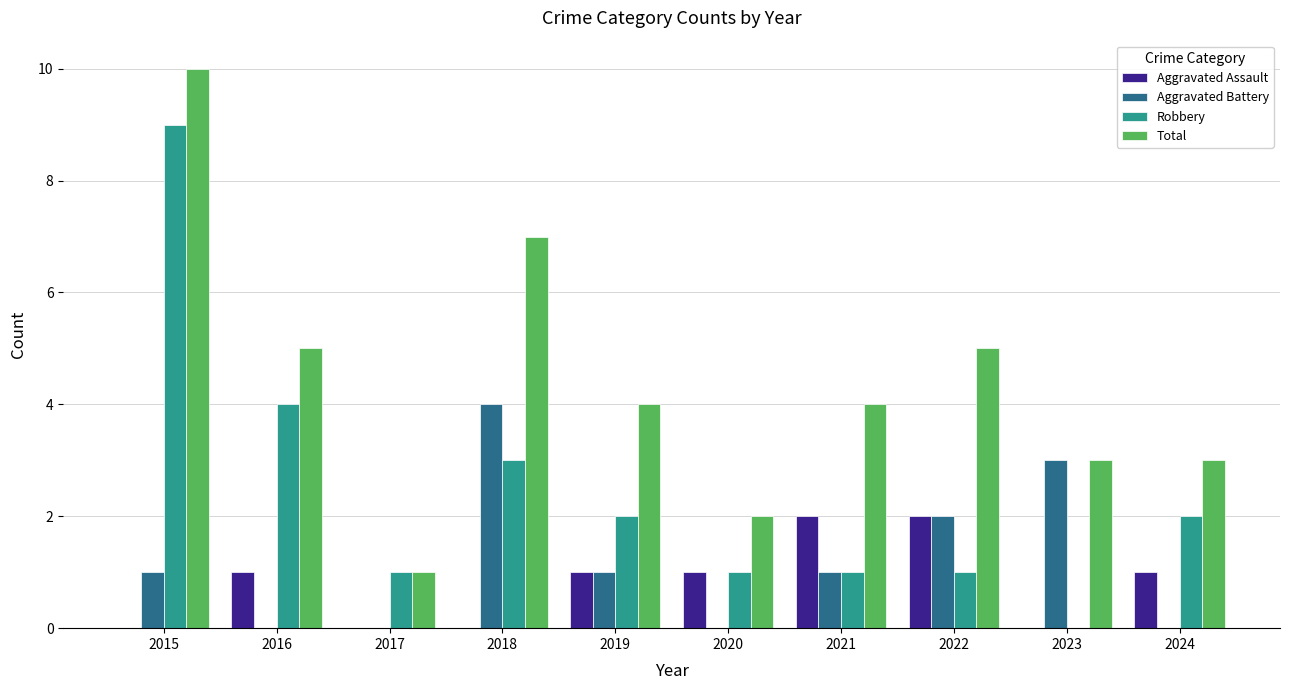

What are all the series names shown in the legend?

Aggravated Assault, Aggravated Battery, Robbery, Total